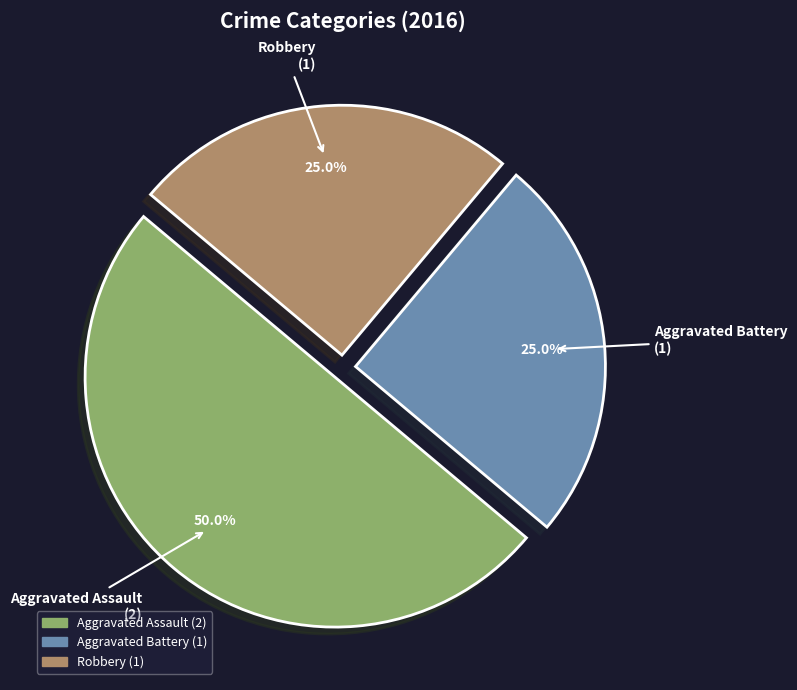

Which slice is the largest?

Aggravated Assault